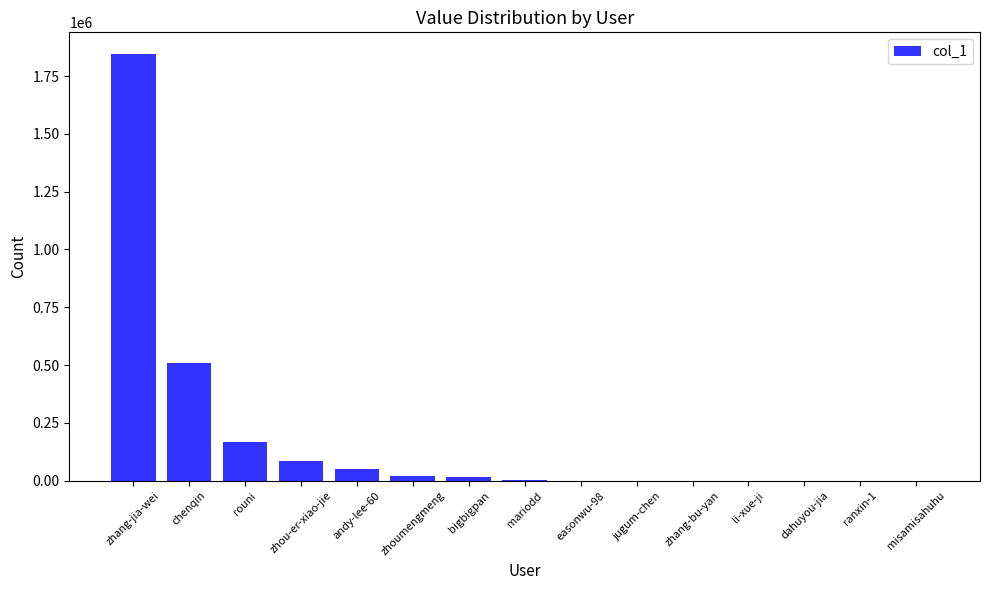

Which has a higher value, zhoumengmeng or rouni?

rouni